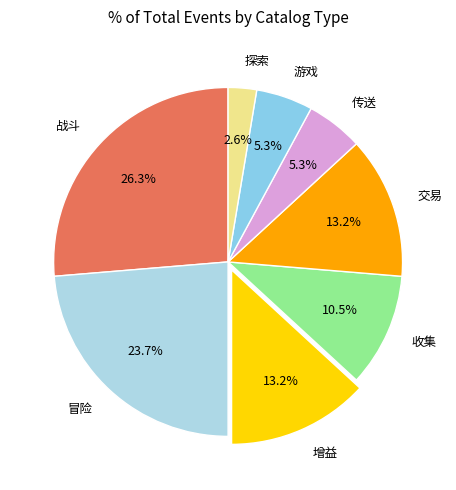

Does 战斗 account for over 50% of the chart?

No